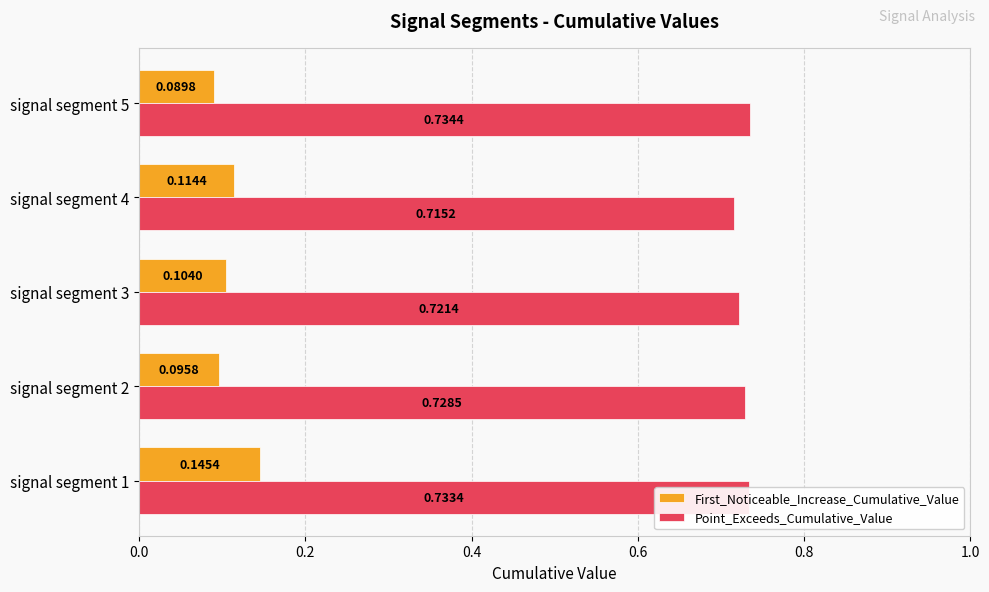

What are all the series names shown in the legend?

First_Noticeable_Increase_Cumulative_Value, Point_Exceeds_Cumulative_Value